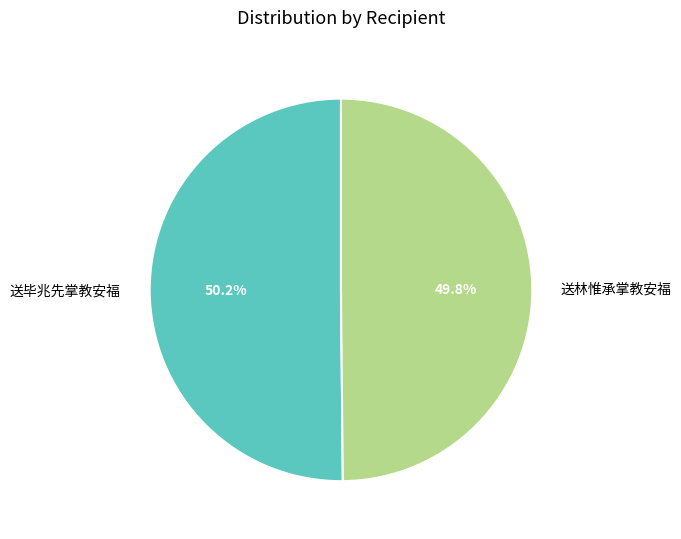

What portion of the pie excludes 送林惟承掌教安福?

50.2%